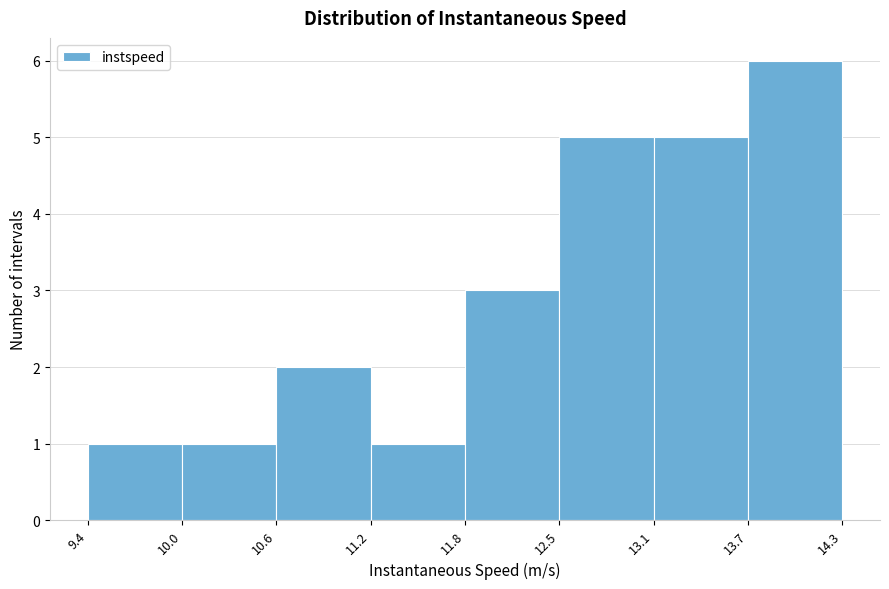

Reading left to right, list every bar in this chart as the range it spans on the x-axis followed by its height. The values are not printed on the chart, so give them approximately, as read against the axis.

9.4 to 10.0: 1
10.0 to 10.6: 1
10.6 to 11.2: 2
11.2 to 11.8: 1
11.8 to 12.5: 3
12.5 to 13.1: 5
13.1 to 13.7: 5
13.7 to 14.3: 6